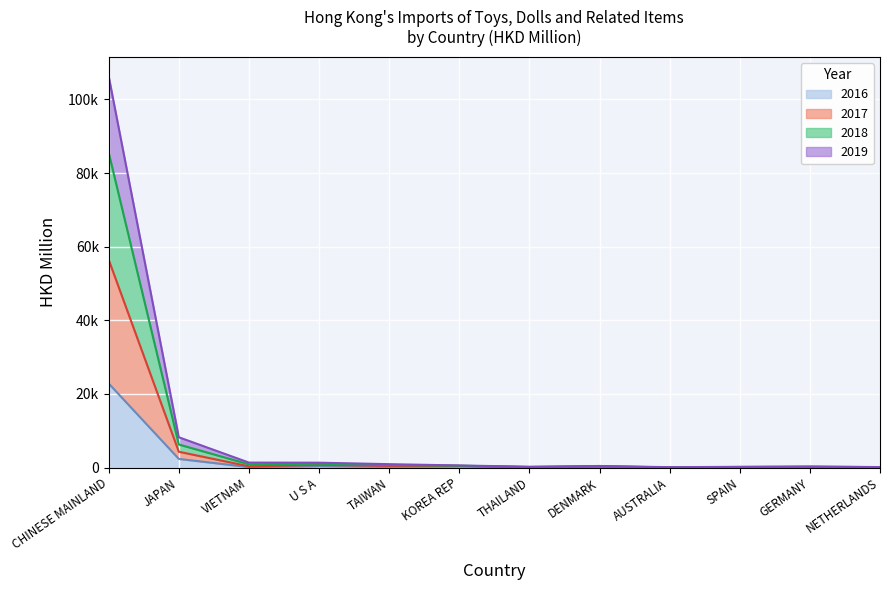

Rank the categories by 2017 value from lowest to highest.

AUSTRALIA, NETHERLANDS, THAILAND, SPAIN, GERMANY, DENMARK, KOREA REP, TAIWAN, VIETNAM, U S A, JAPAN, CHINESE MAINLAND